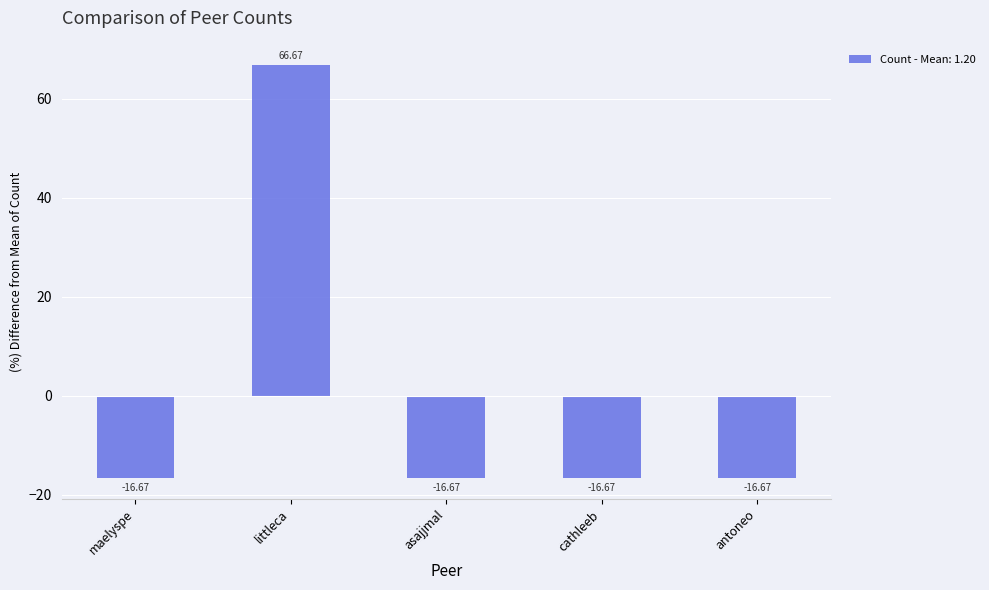

Count the number of categories in the chart.

5